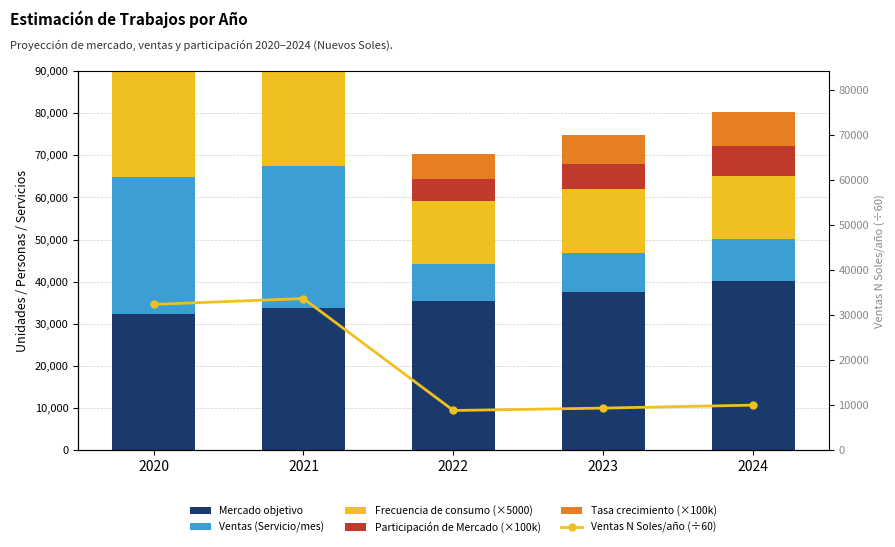

How many distinct data groups are displayed?

6